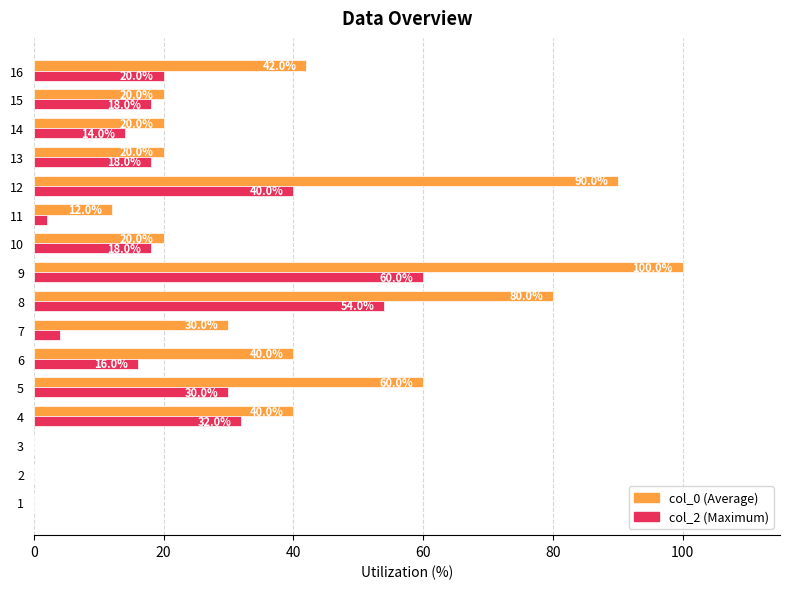

How many categories are shown in the chart?

16